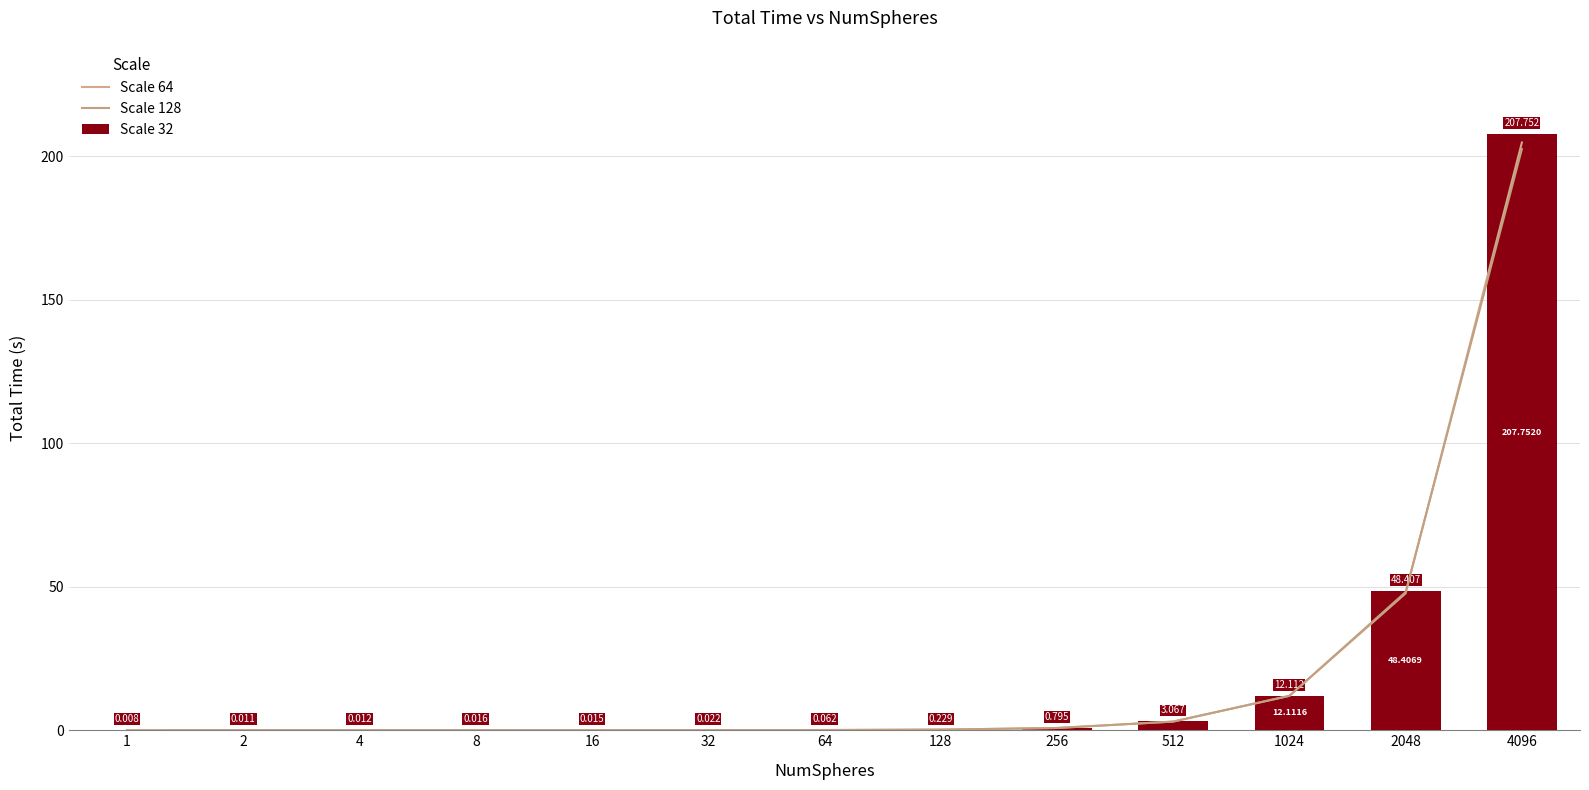

Reading right to left, extract all data points from this chart.

Scale 64: 4096=204.9	2048=47.7	1024=12.0	512=3.0	256=0.8	128=0.2	64=0.1	32=0.0	16=0.0	8=0.0	4=0.0	2=0.0	1=0.0
Scale 128: 4096=202.6	2048=48.2	1024=12.0	512=3.0	256=0.8	128=0.2	64=0.1	32=0.0	16=0.0	8=0.0	4=0.0	2=0.0	1=0.0
Scale 32: 4096=207.8	2048=48.4	1024=12.1	512=3.1	256=0.8	128=0.2	64=0.1	32=0.0	16=0.0	8=0.0	4=0.0	2=0.0	1=0.0